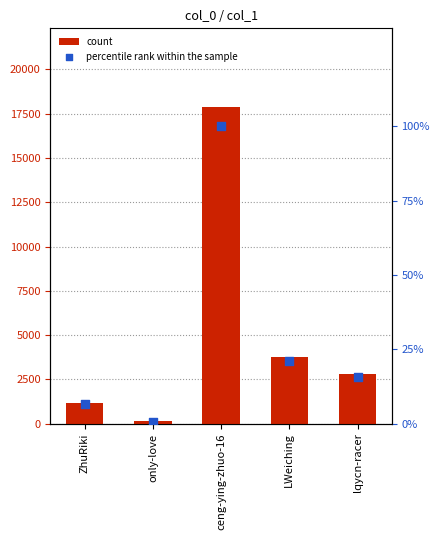

Which series reaches the minimum Y coordinate?

percentile rank within the sample